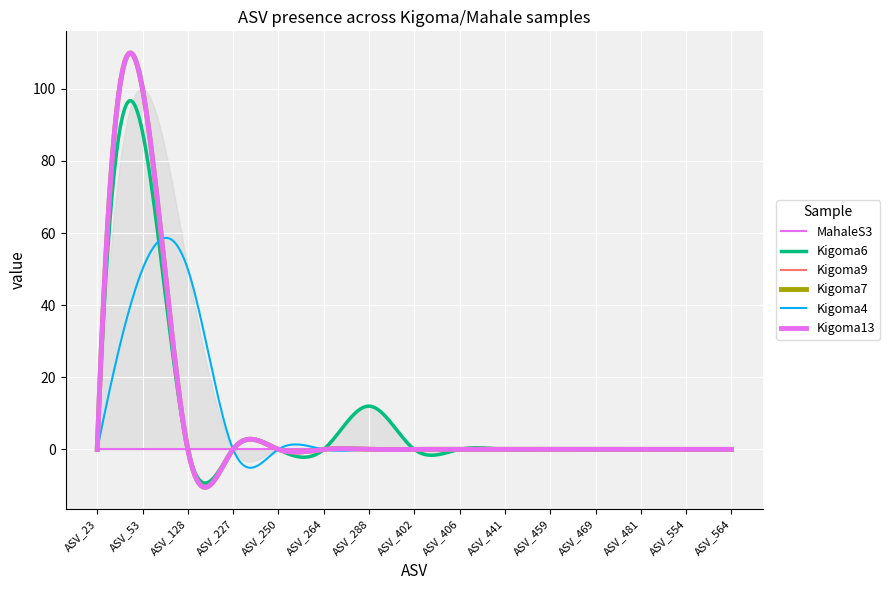

True or false: Kigoma4 has more than 1 interior local peaks.

False